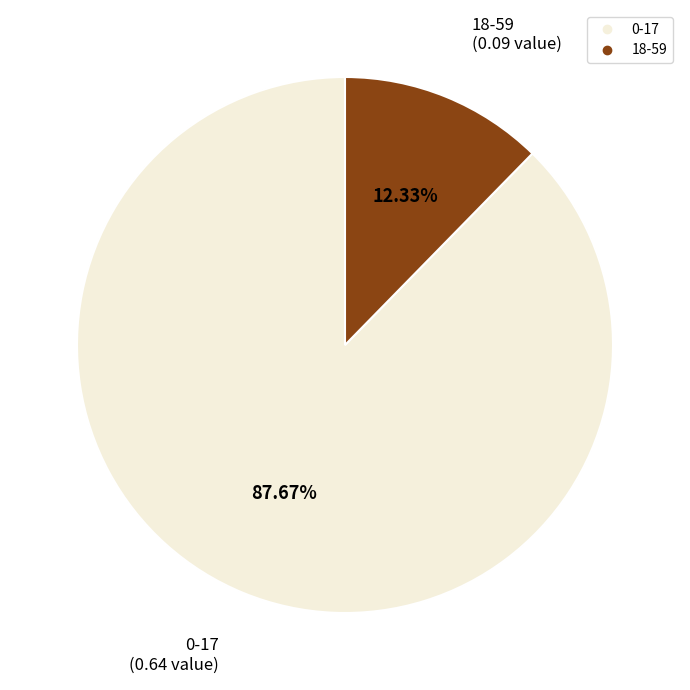

To the nearest percent, what portion does 18-59 represent?

12%